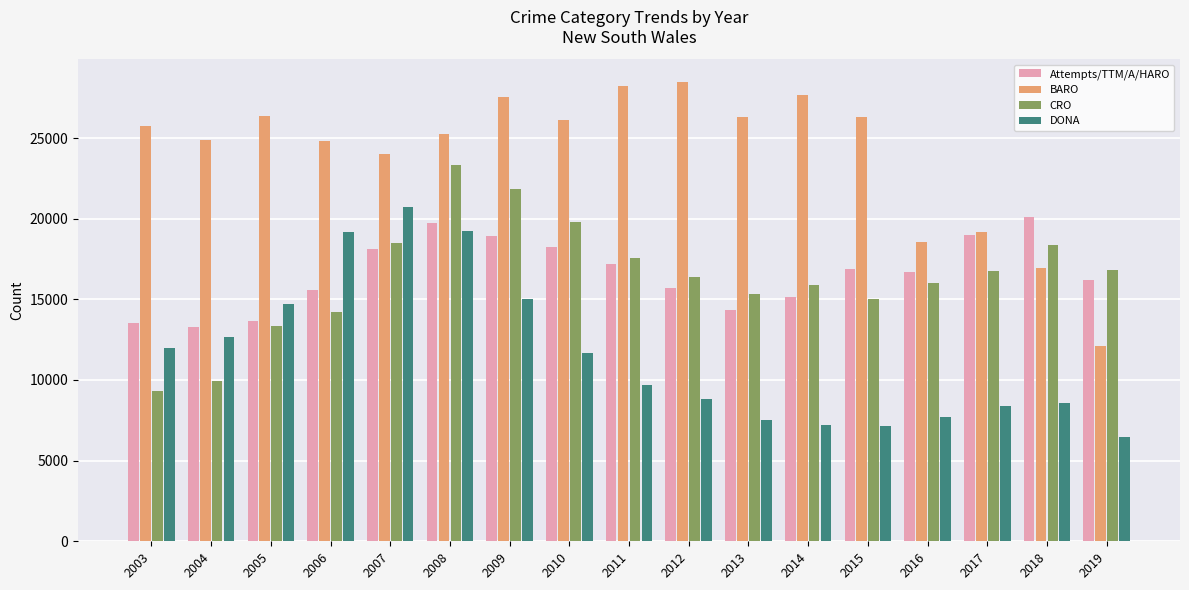

The value of Attempts/TTM/A/HARO at 2004 is 21120. True or false?

False